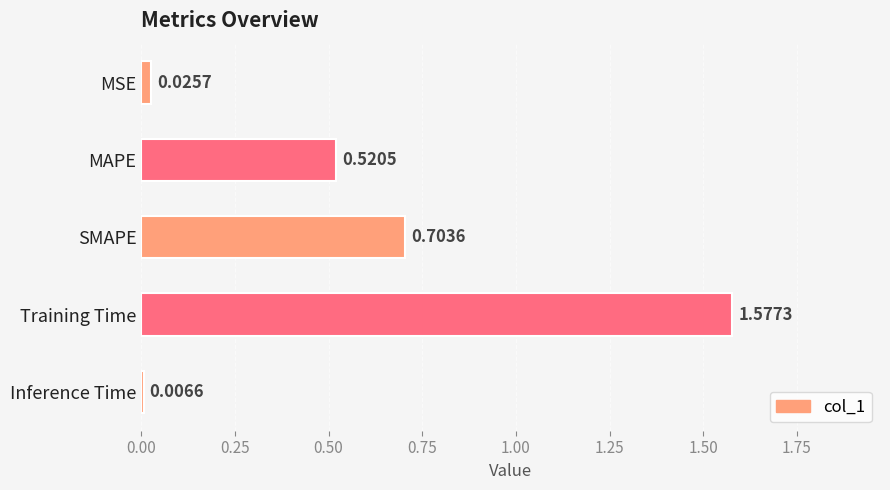

How many bars are there in total?

5